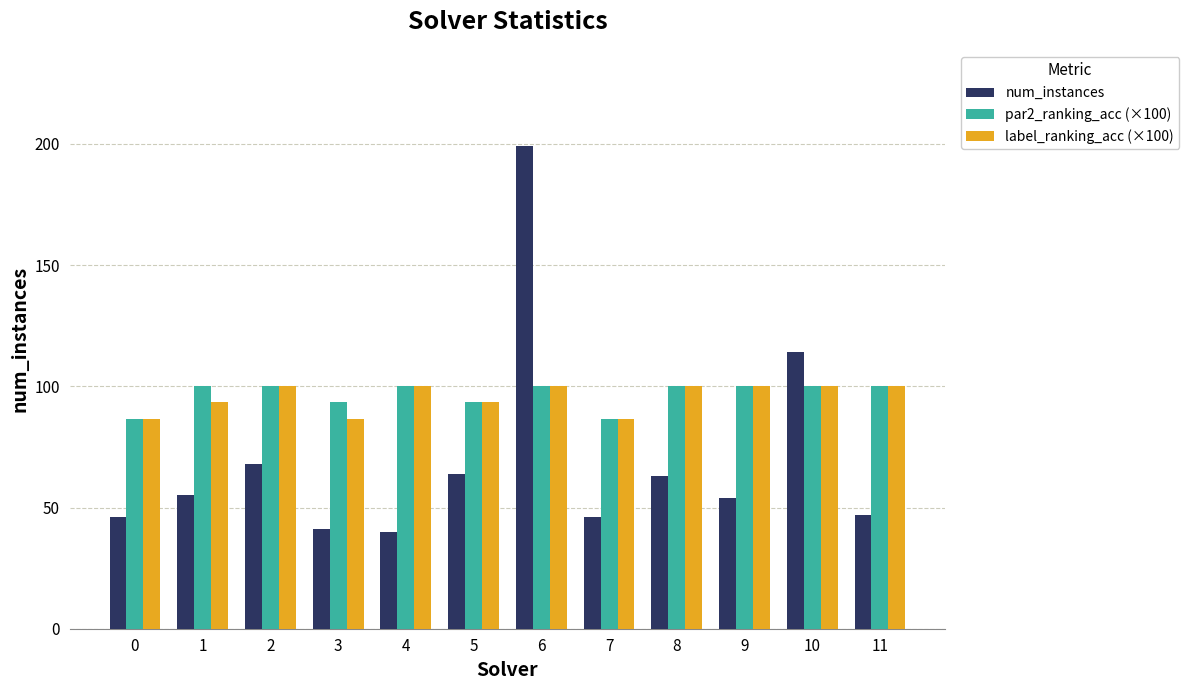

At which category does the chart reach its peak across all series?

6